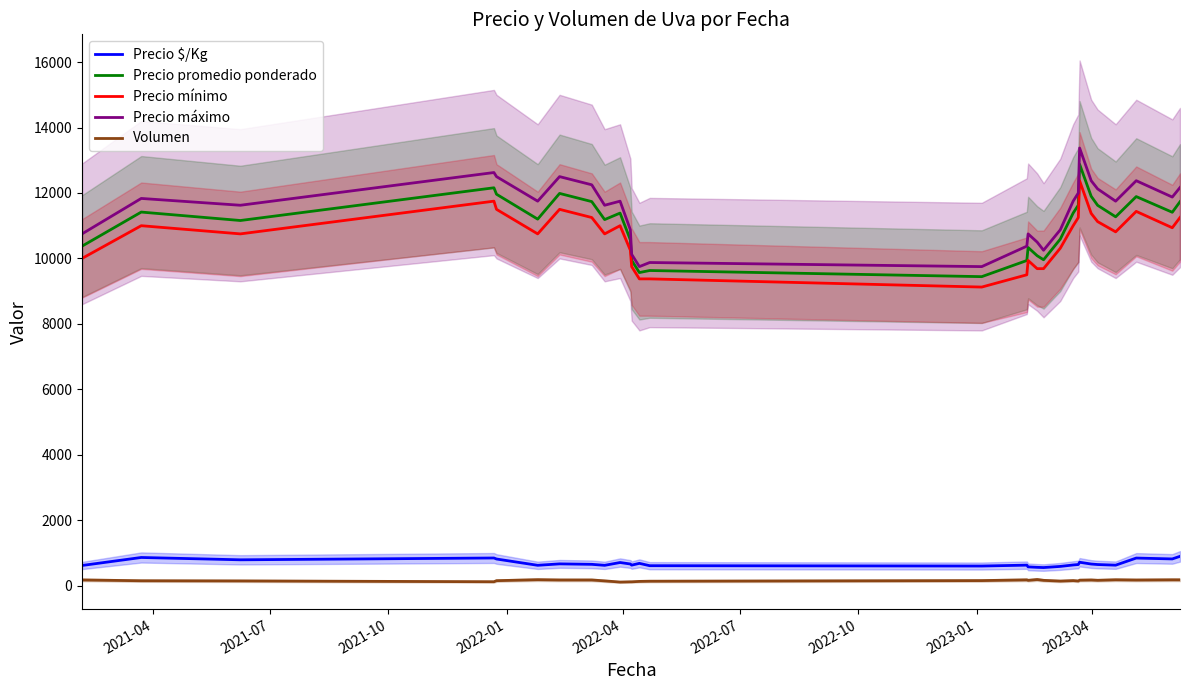

What is the greatest value displayed?

13375.0